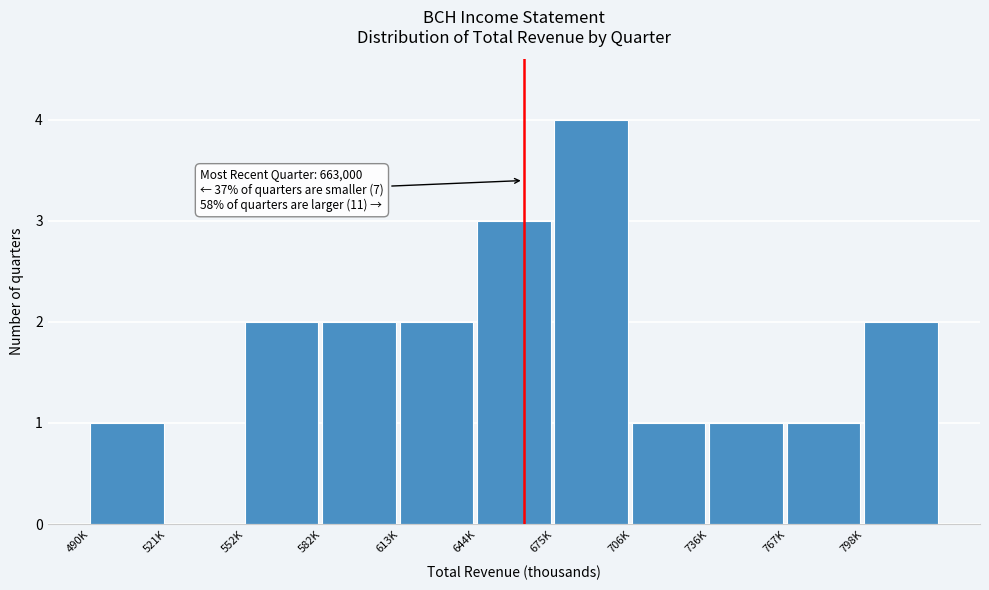

Reading left to right, what are all the values shown in this chart?

490K=1	521K=0	552K=2	582K=2	613K=2	644K=3	675K=4	706K=1	736K=1	767K=1	798K=2